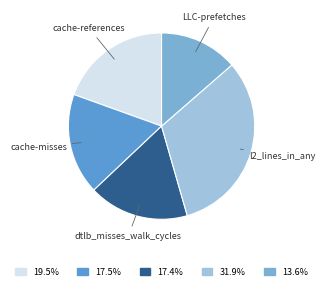

Is dtlb_misses_walk_cycles the majority of the pie?

No